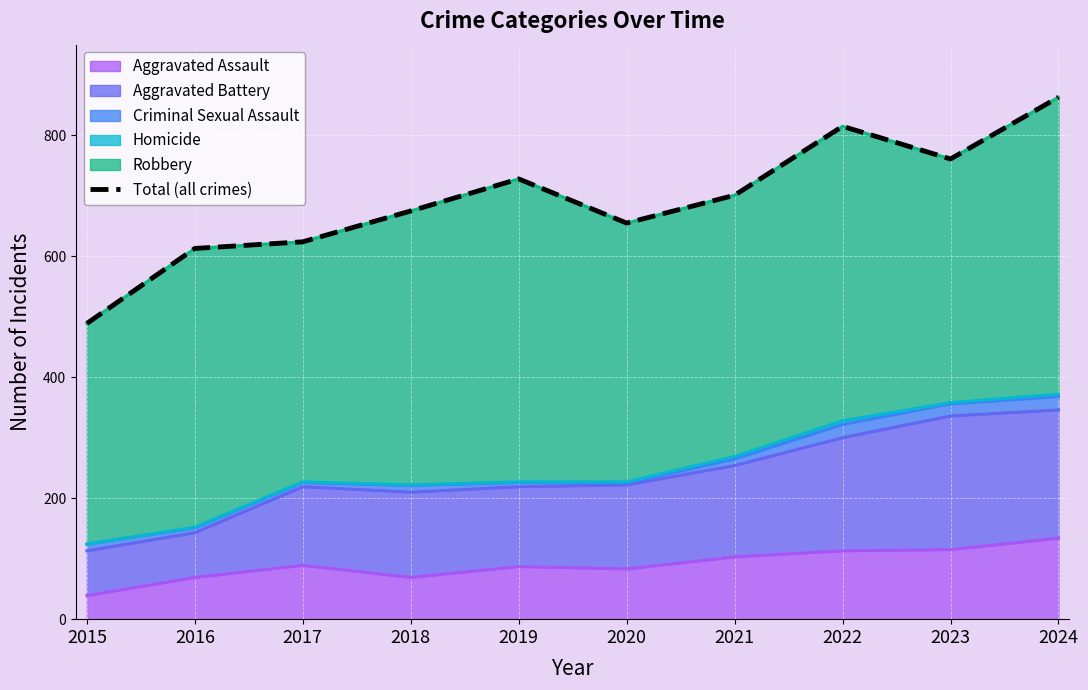

What is the ratio of the value at 2021 to the value at 2020?

1.1